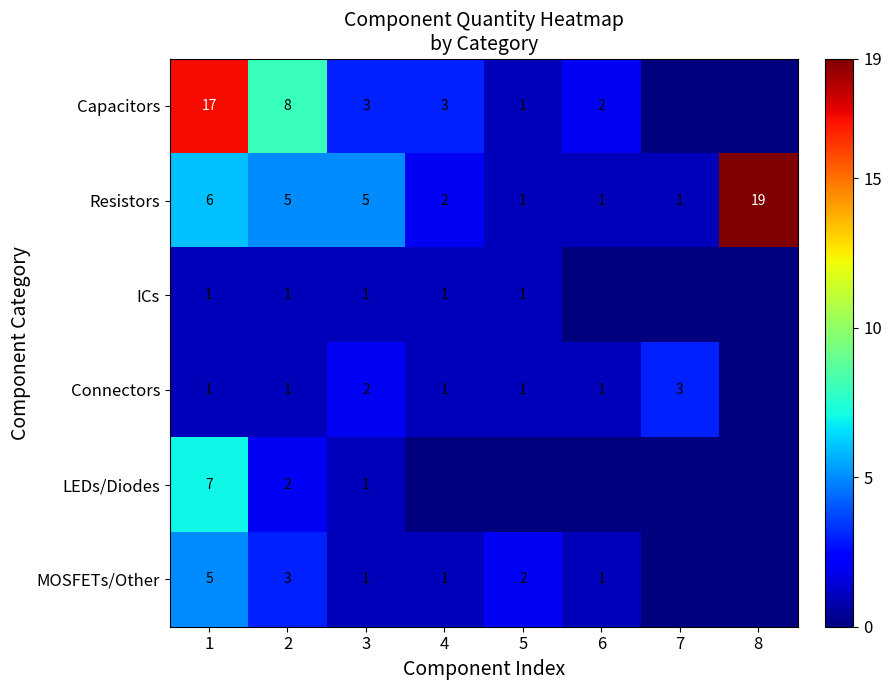

What is the sum of the MOSFETs/Other values at 6 and 1?

6